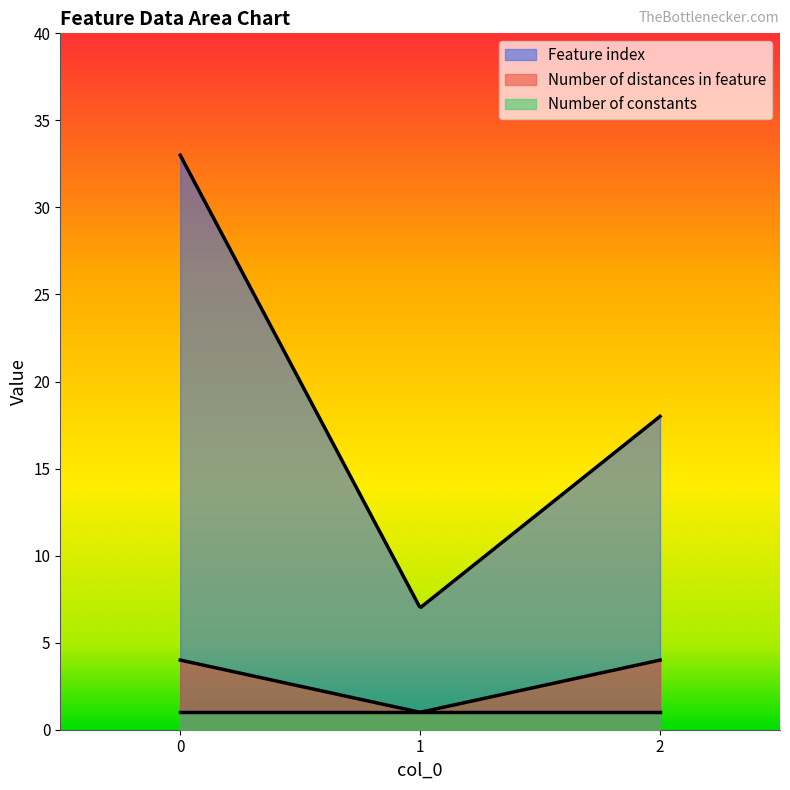

Reading left to right, transcribe all the data shown in this chart.

Feature index: 0=33	1=7	2=18
Number of distances in feature: 0=4	1=1	2=4
Number of constants: 0=1	1=1	2=1